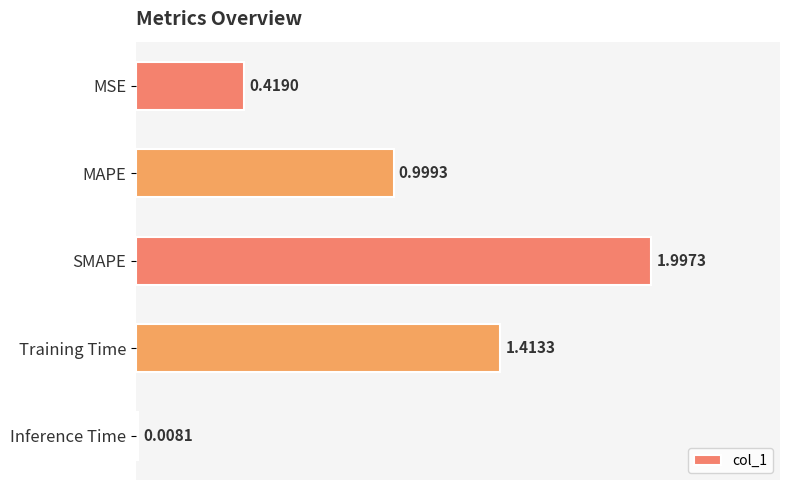

Where is the data nearest to the value 1?

MAPE